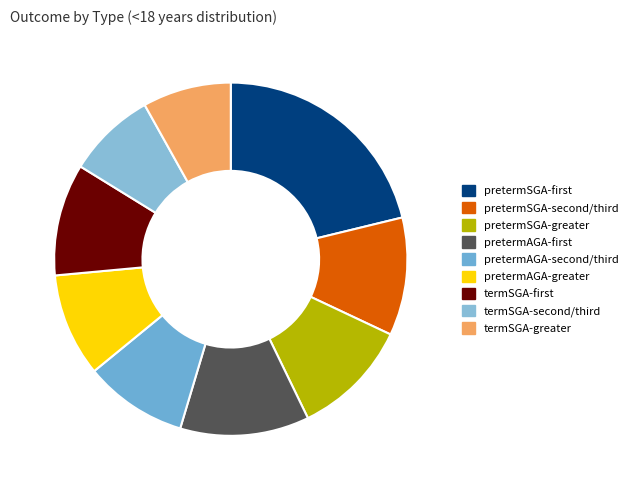

Rank the categories by value from highest to lowest.

pretermSGA-first, pretermAGA-first, pretermSGA-second/third, pretermSGA-greater, termSGA-first, pretermAGA-second/third, pretermAGA-greater, termSGA-second/third, termSGA-greater